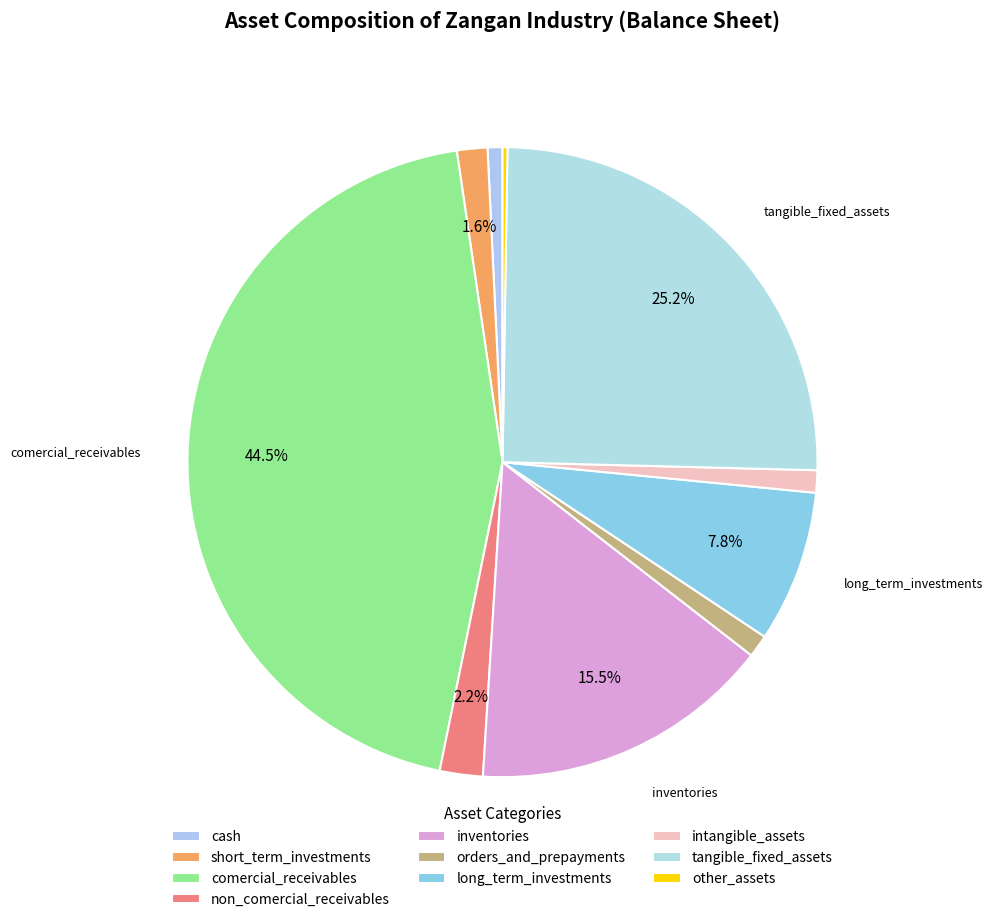

Count the number of slices in the pie.

10